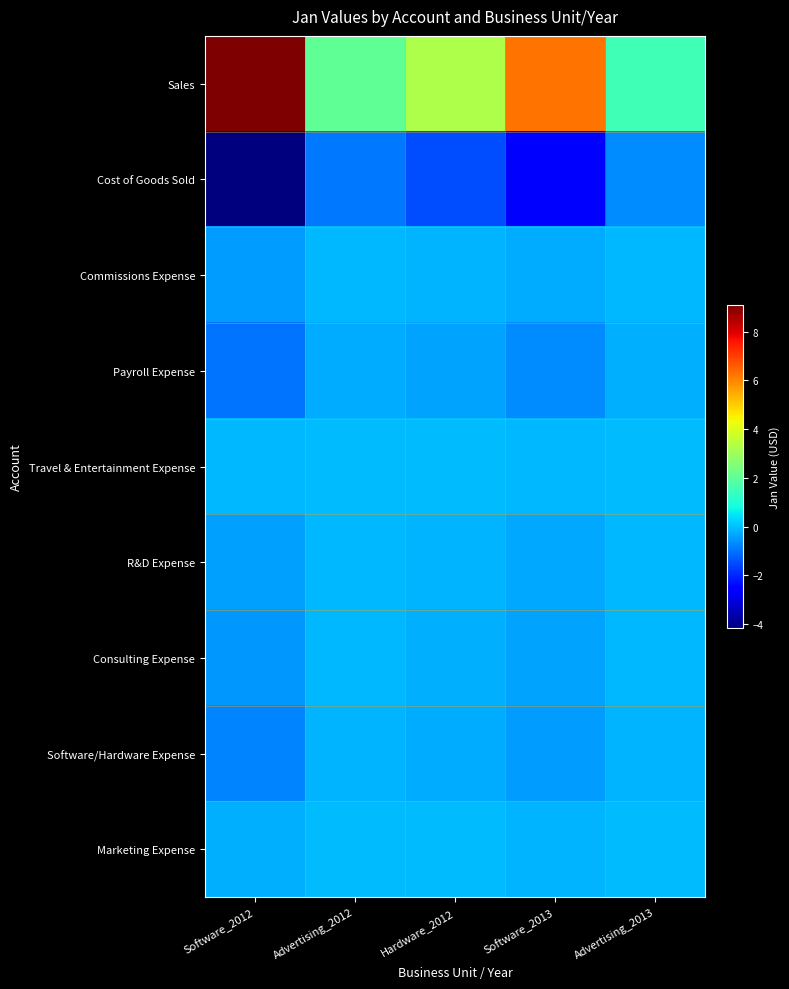

Reading left to right, what are all the values shown in this chart?

Sales: Software_2012=90924002.0	Advertising_2012=20003280.4	Hardware_2012=32732640.7	Software_2013=62935397.0	Advertising_2013=15104495.3
Cost of Goods Sold: Software_2012=-41623278.0	Advertising_2012=-9353324.0	Hardware_2012=-15174996.0	Software_2013=-26494815.0	Advertising_2013=-6922154.0
Commissions Expense: Software_2012=-4454359.0	Advertising_2012=-941821.0	Hardware_2012=-1365874.0	Software_2013=-2701354.0	Advertising_2013=-744189.0
Payroll Expense: Software_2012=-9901680.0	Advertising_2012=-2496366.0	Hardware_2012=-3625840.0	Software_2013=-6903529.0	Advertising_2013=-1820008.0
Travel & Entertainment Expense: Software_2012=-951255.0	Advertising_2012=-212638.0	Hardware_2012=-404102.0	Software_2013=-742125.0	Advertising_2013=-212638.0
R&D Expense: Software_2012=-4094116.0	Advertising_2012=-977169.0	Hardware_2012=-1468035.0	Software_2013=-3004974.0	Advertising_2013=-744189.0
Consulting Expense: Software_2012=-5261471.0	Advertising_2012=-1176605.0	Hardware_2012=-1854144.0	Software_2013=-3635465.0	Advertising_2013=-1176605.0
Software/Hardware Expense: Software_2012=-7549491.0	Advertising_2012=-1729022.0	Hardware_2012=-2454740.0	Software_2013=-4463301.0	Advertising_2013=-1729022.0
Marketing Expense: Software_2012=-1865763.0	Advertising_2012=-477650.0	Hardware_2012=-713163.0	Software_2013=-1338399.0	Advertising_2013=-477650.0